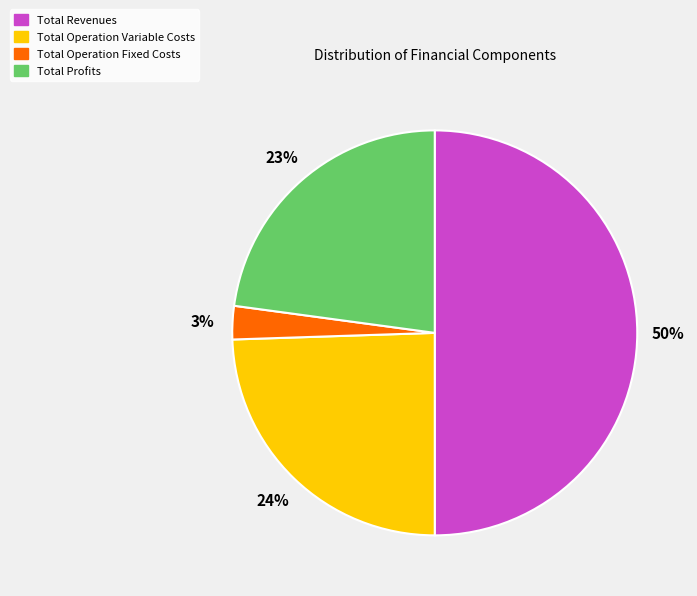

Which slice is the smallest?

Total Operation Fixed Costs